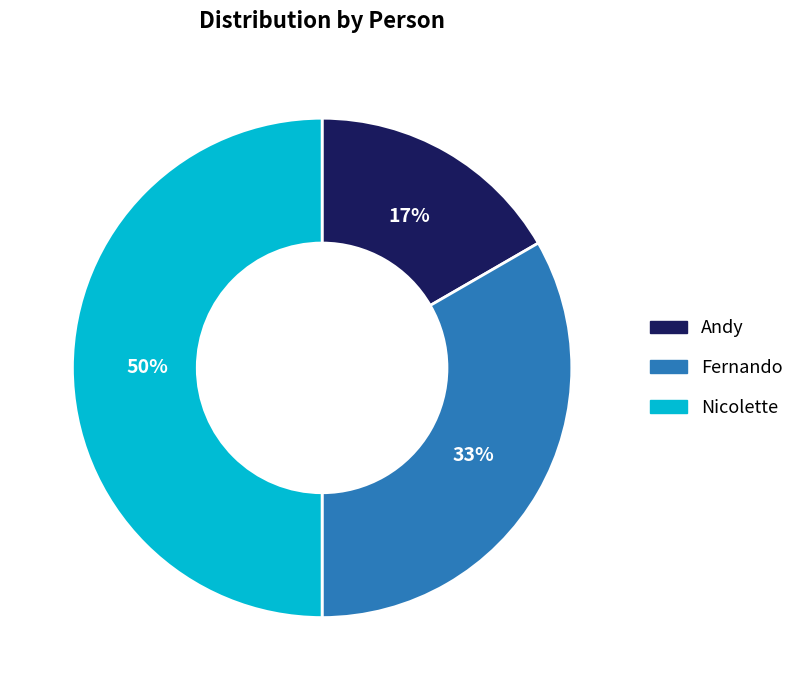

Which slice is the largest?

Nicolette